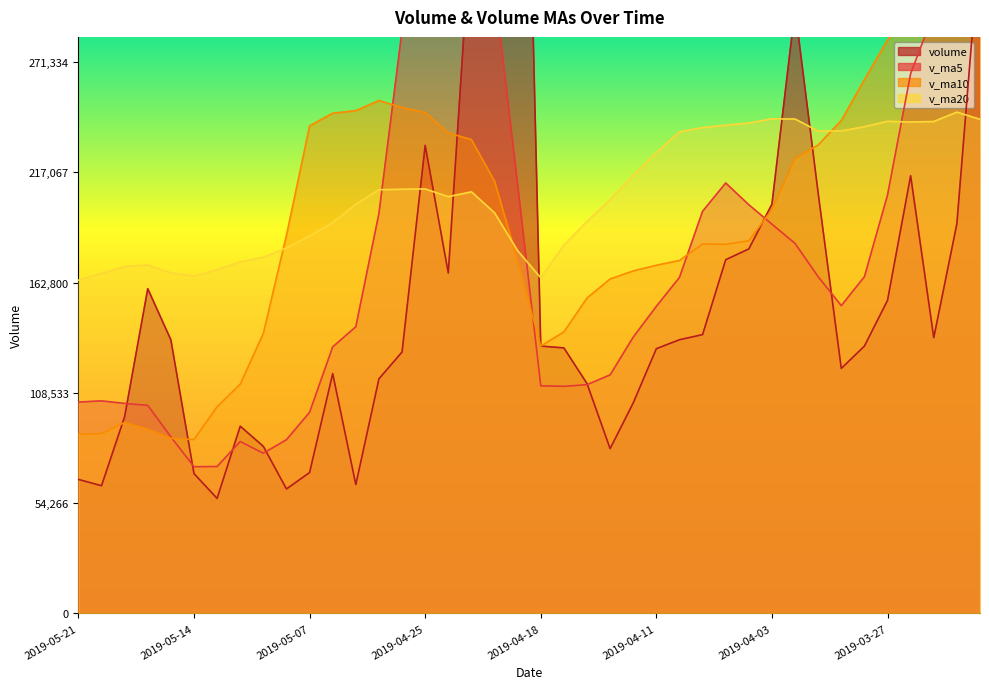

Between which two adjacent categories do v_ma5 and volume first intersect?

2019-05-17 and 2019-05-16